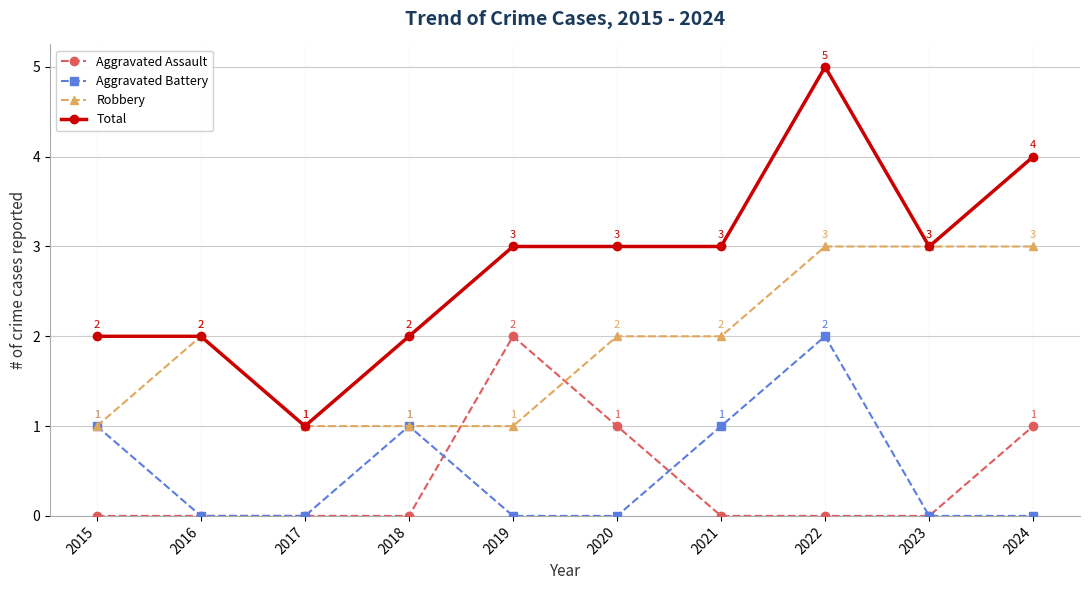

True or false: Aggravated Battery and Total intersect in this chart.

False